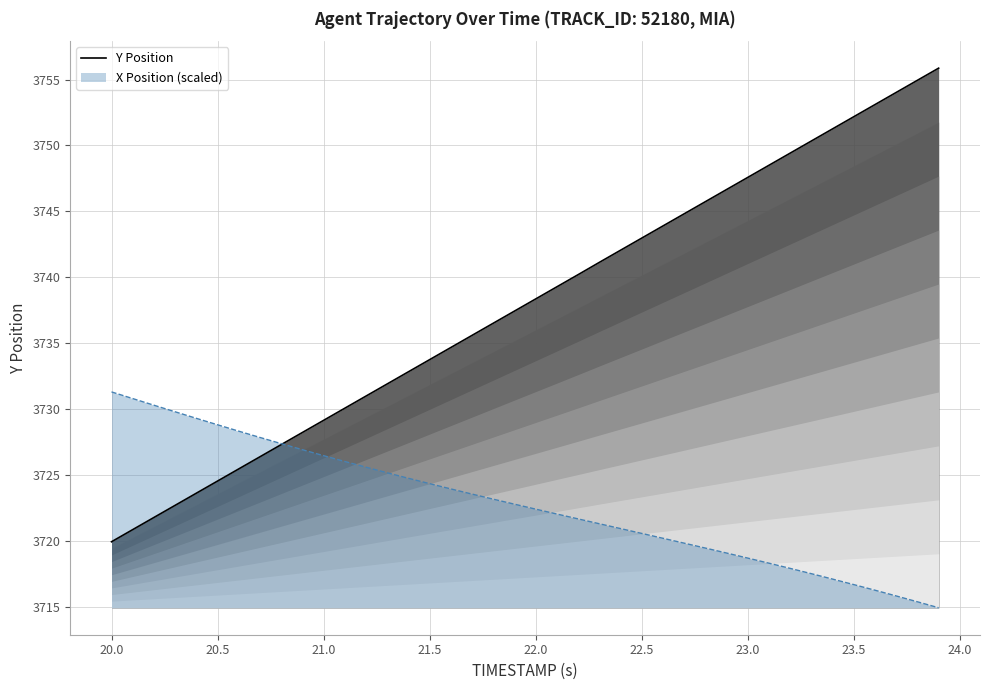

How many data points are above 3738?

20